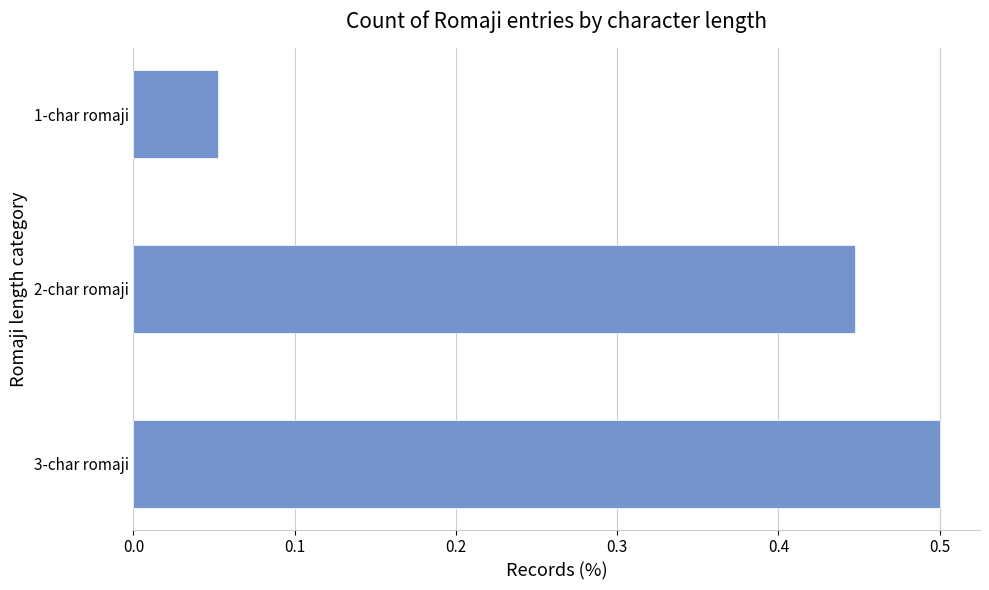

What is the sum of the values at 2-char romaji and 1-char romaji?

0.5